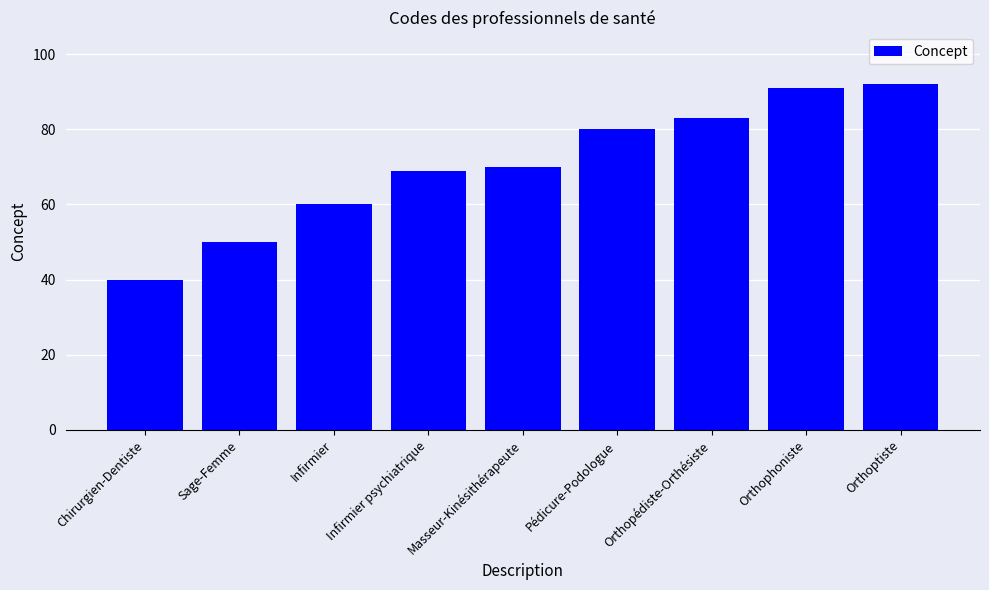

Between Orthoptiste and Chirurgien-Dentiste, which is larger?

Orthoptiste